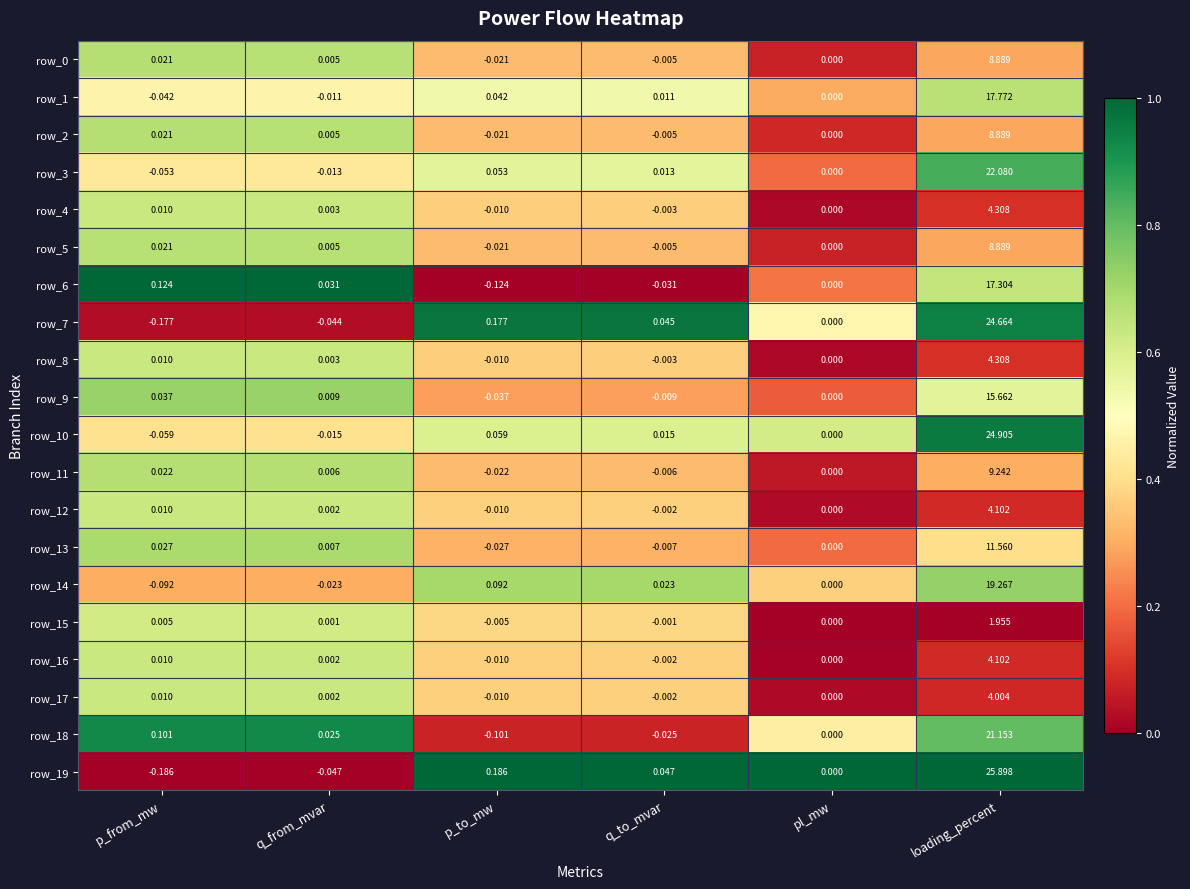

Is the value of row_4 at q_to_mvar greater than the value of row_6 at p_to_mw?

Yes